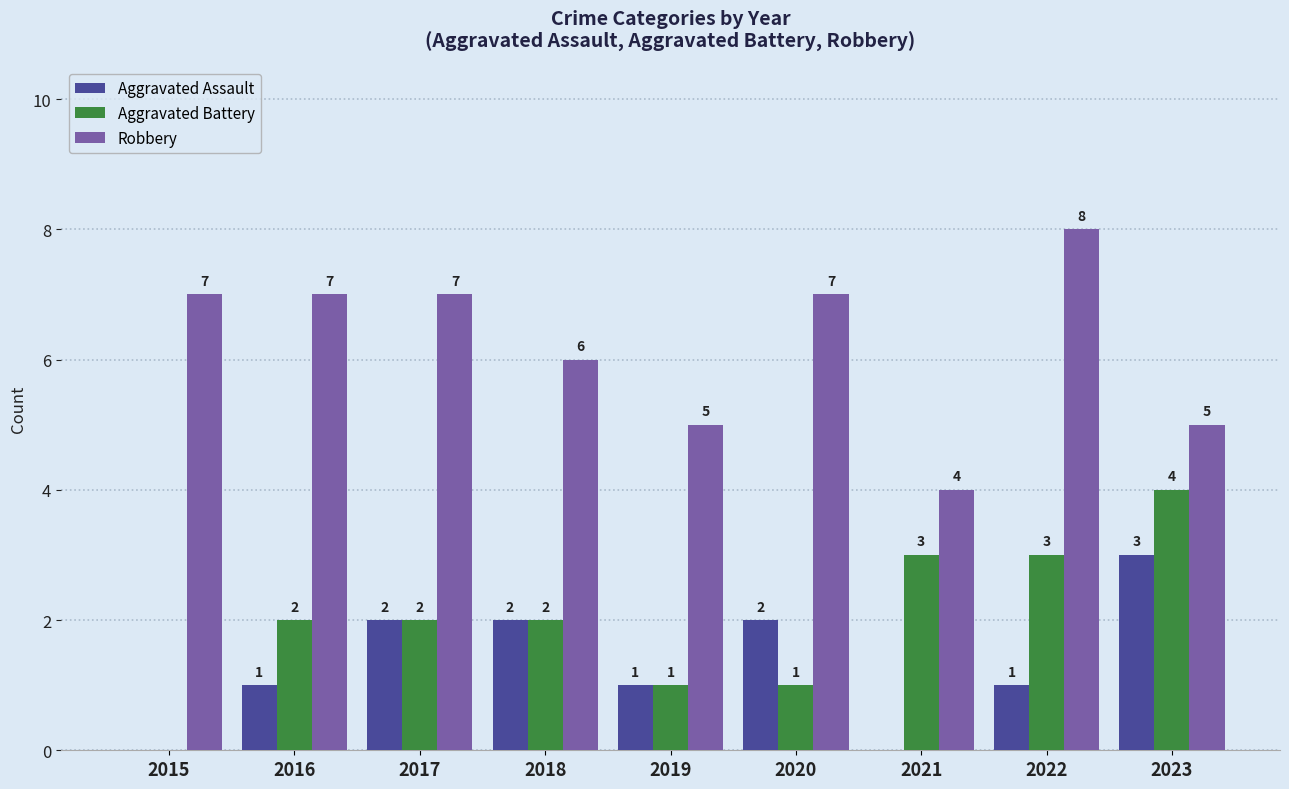

Reading right to left, list all the values displayed in this chart.

Aggravated Assault: 3	1	0	2	1	2	2	1	0
Aggravated Battery: 4	3	3	1	1	2	2	2	0
Robbery: 5	8	4	7	5	6	7	7	7